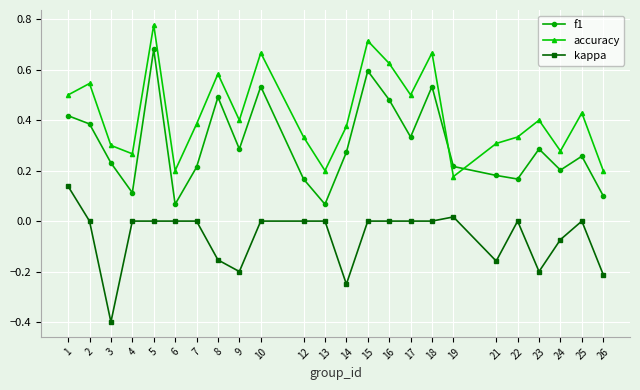

True or false: kappa has more than 1 points higher than both neighbors.

True